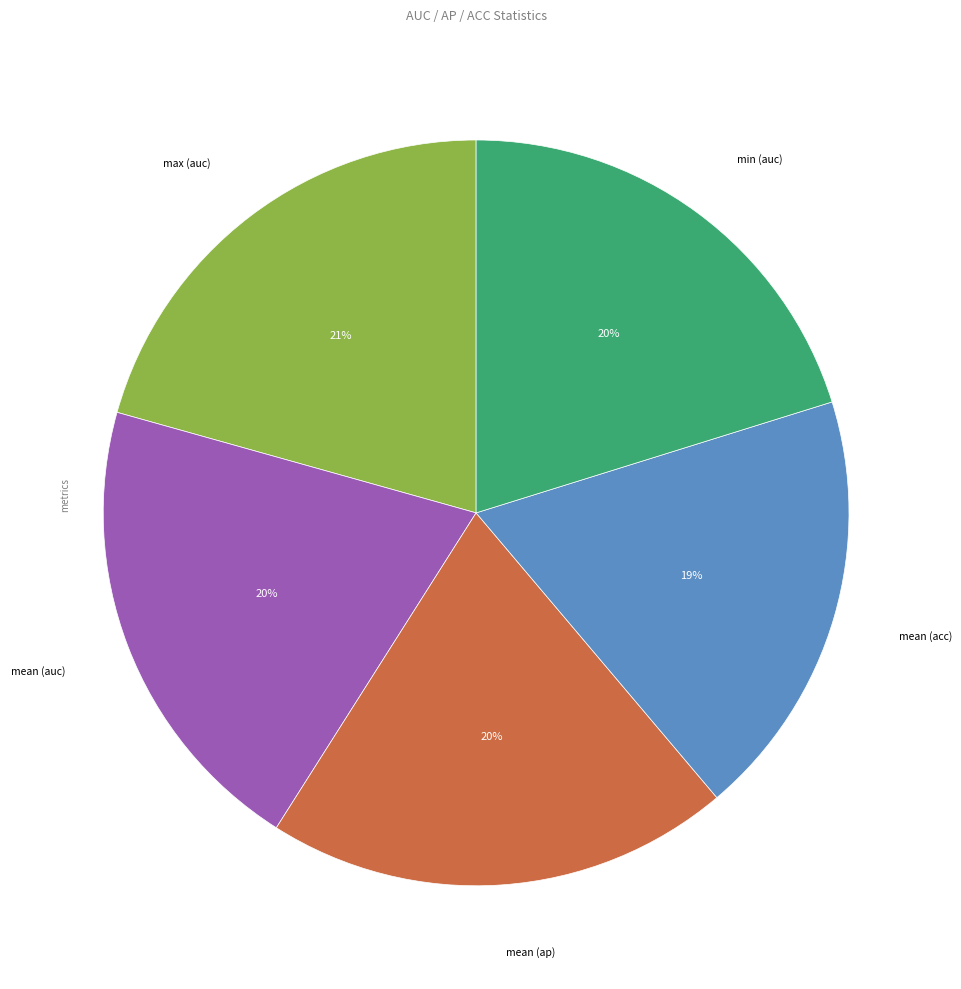

True or false: mean (ap) accounts for 14% of the total.

False